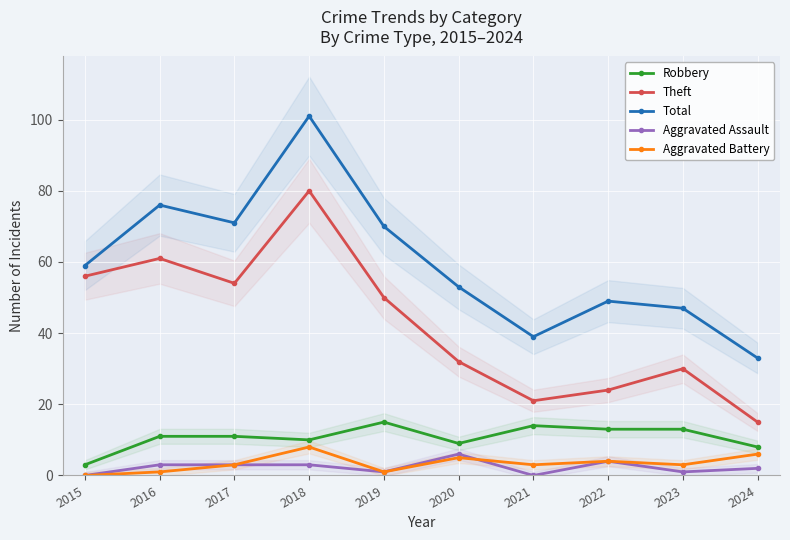

What is the maximum value for Aggravated Battery?

8